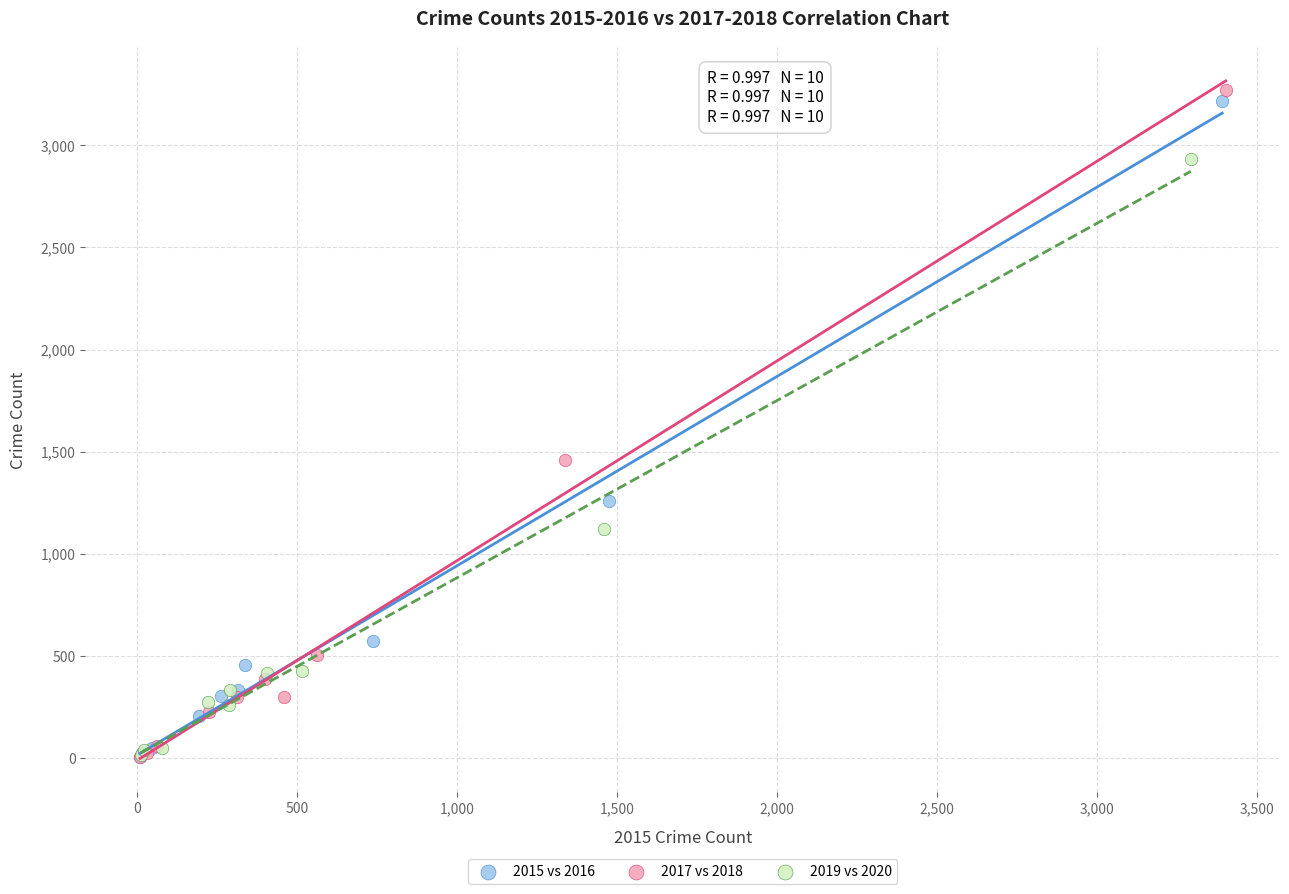

Which series has the largest Y range (max minus min)?

2017 vs 2018